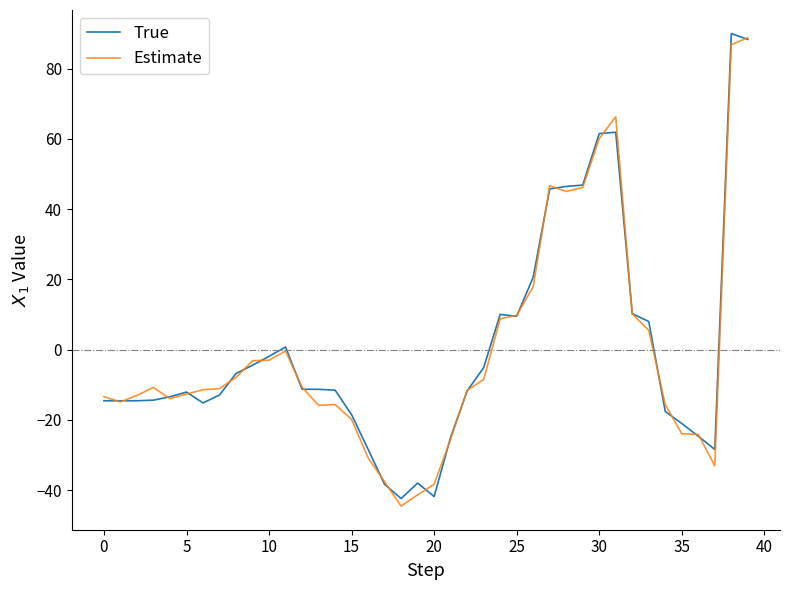

What is the lowest value of the True series?

-42.4